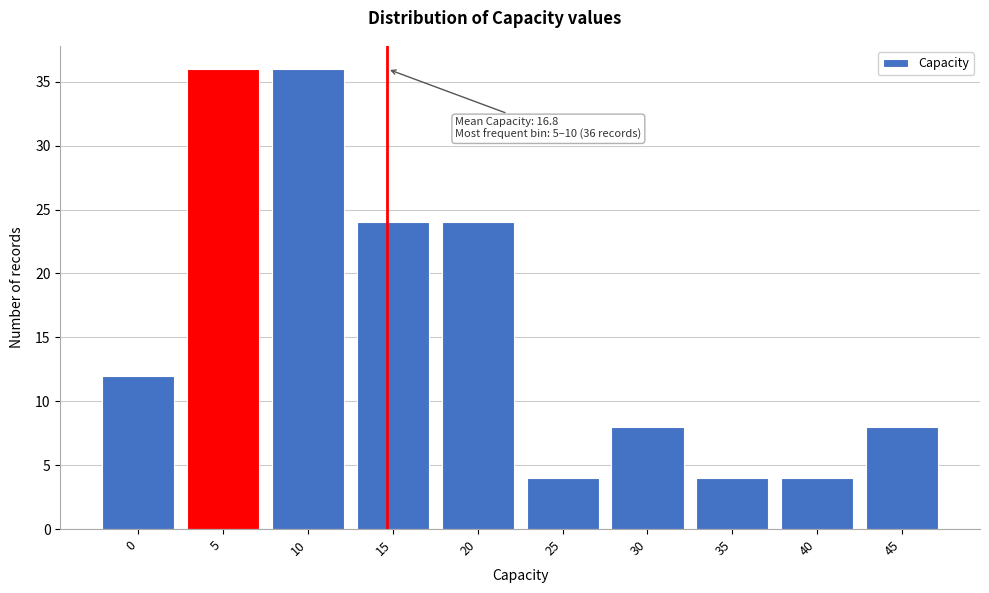

Reading left to right, extract all data points from this chart.

12	36	36	24	24	4	8	4	4	8